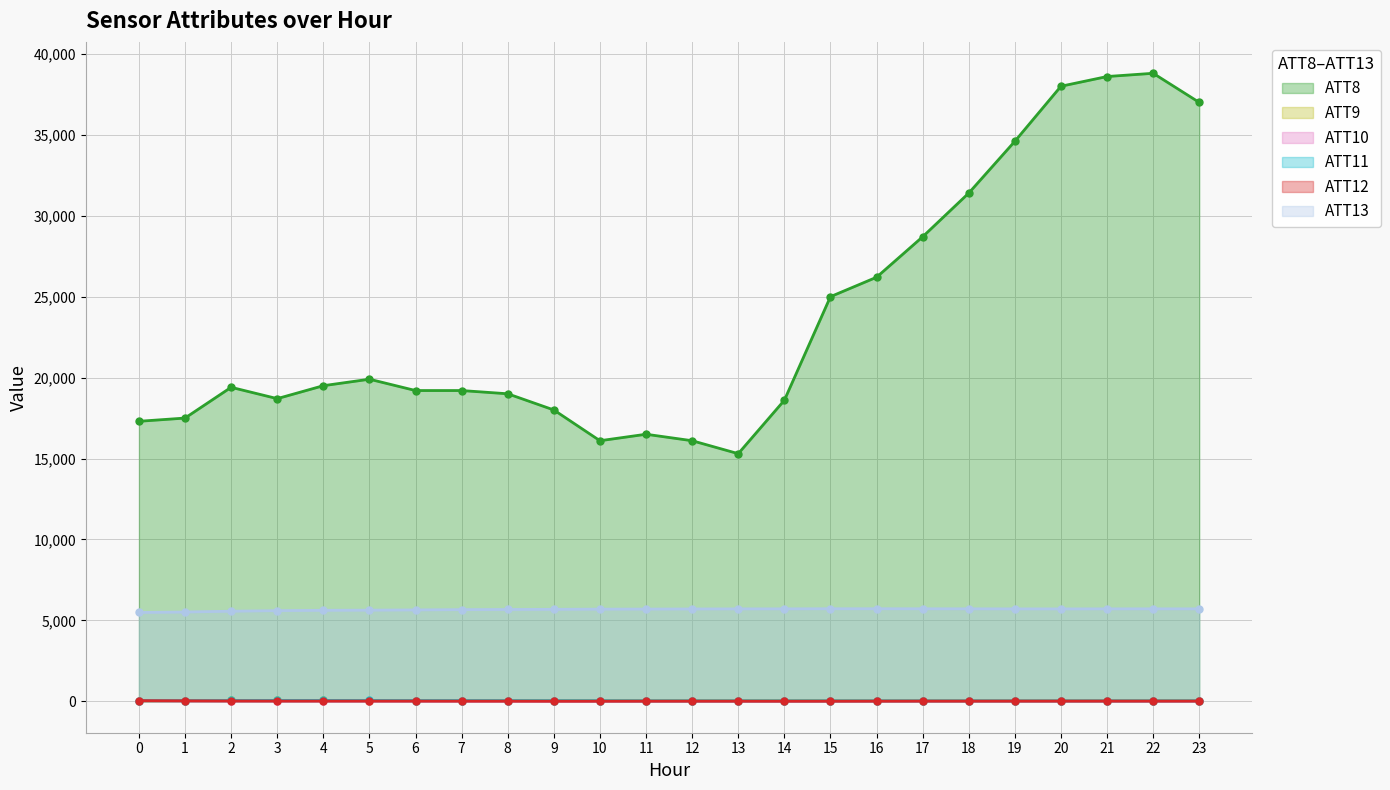

How many intersections are there between ATT10 and ATT9?

1